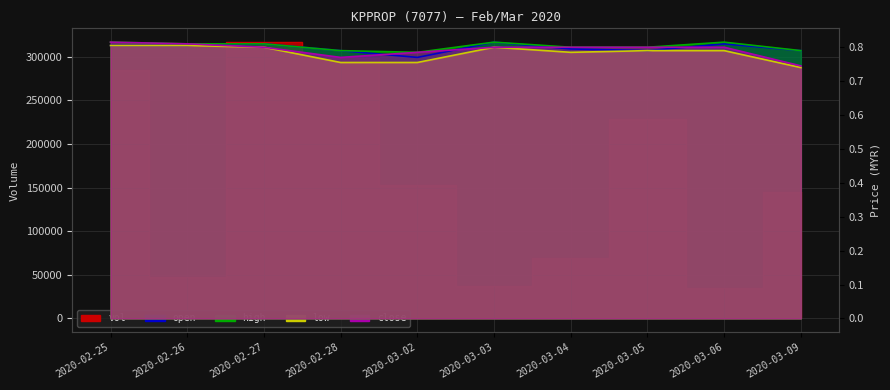

Reading right to left, what are all the values shown in this chart?

vol: 144900.0	34500.0	228000.0	69000.0	36900.0	153400.0	298500.0	316600.0	47800.0	284300.0
open: 0.8	0.8	0.8	0.8	0.8	0.8	0.8	0.8	0.8	0.8
high: 0.8	0.8	0.8	0.8	0.8	0.8	0.8	0.8	0.8	0.8
low: 0.7	0.8	0.8	0.8	0.8	0.8	0.8	0.8	0.8	0.8
close: 0.7	0.8	0.8	0.8	0.8	0.8	0.8	0.8	0.8	0.8